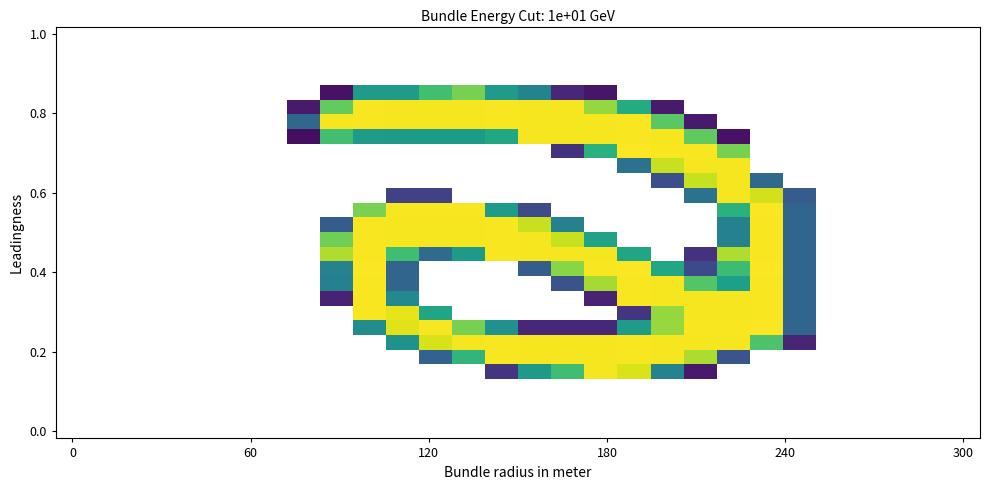

At which category is the sum across all series the highest?

20